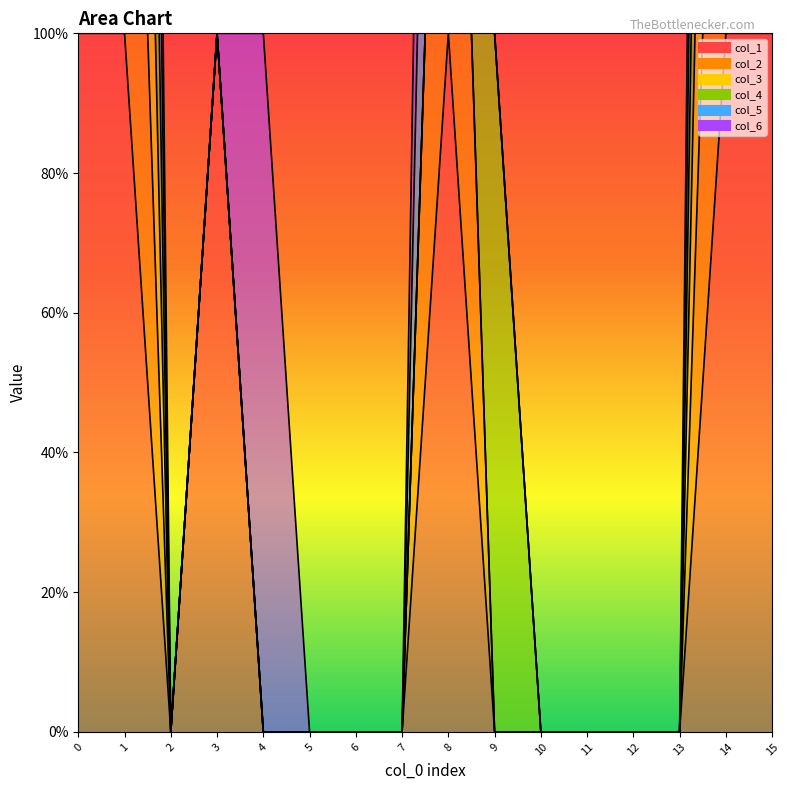

What is the sum of all col_4 (line) values?

20